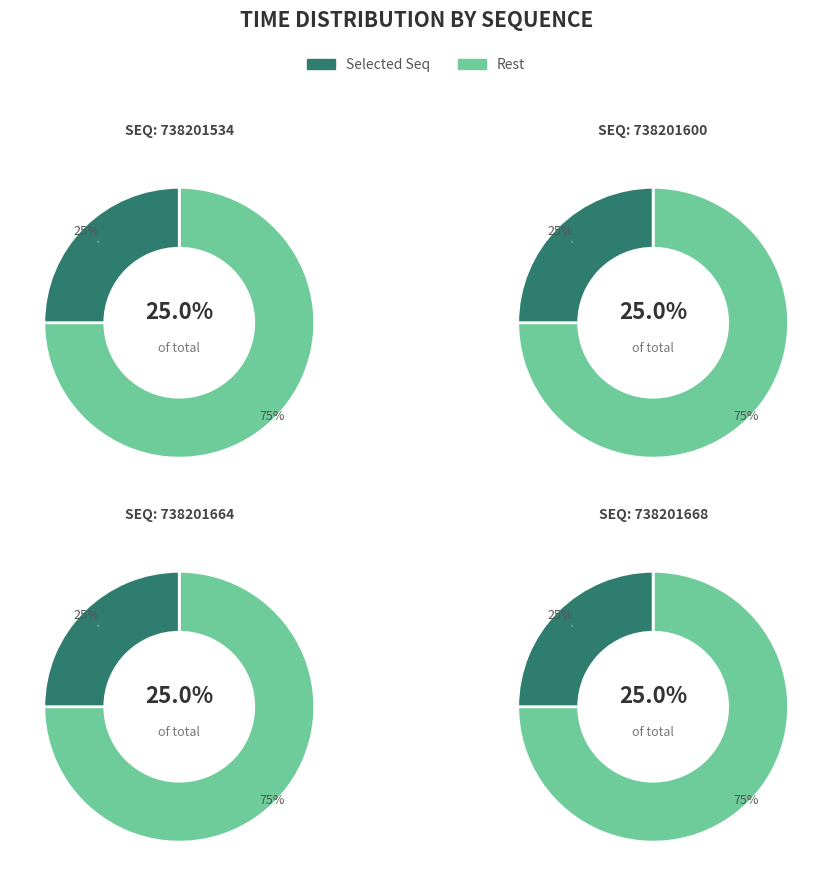

Does 738201668 represent more than half of the total?

No